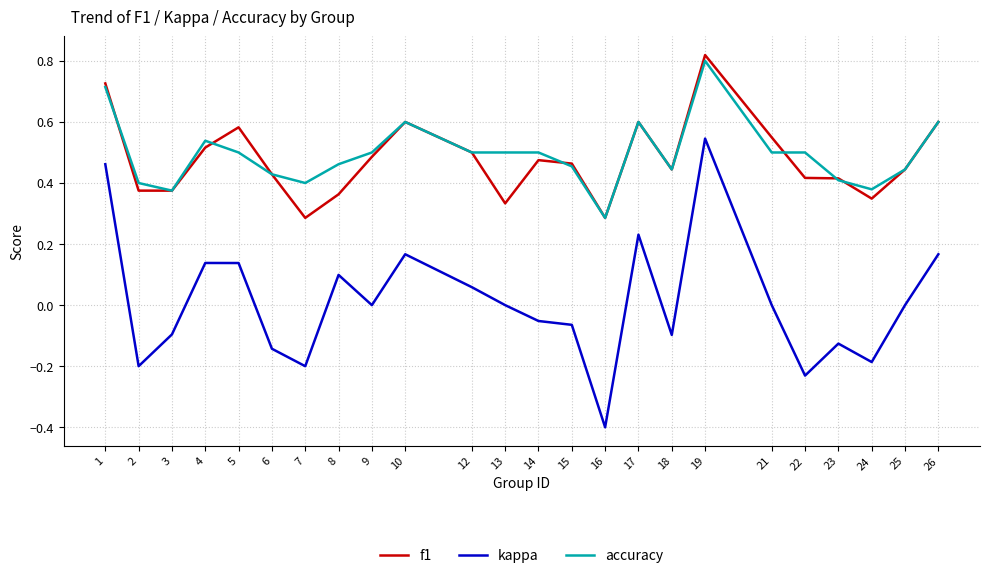

Which category has the lowest value in the kappa series?

16